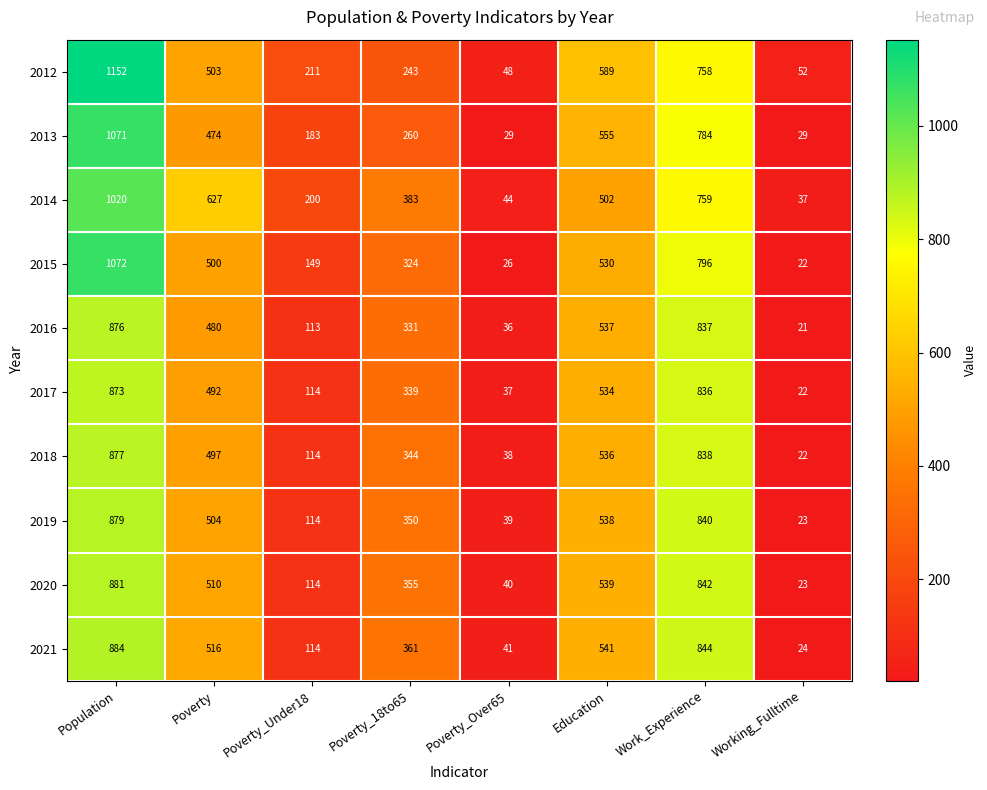

Which label corresponds to the smallest value in the chart?

Working_Fulltime